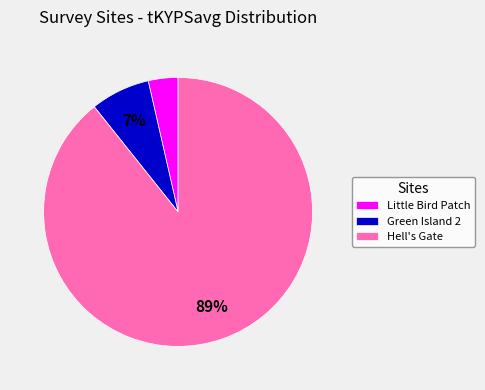

Is the sum of Hell's Gate and Green Island 2 greater than half?

Yes